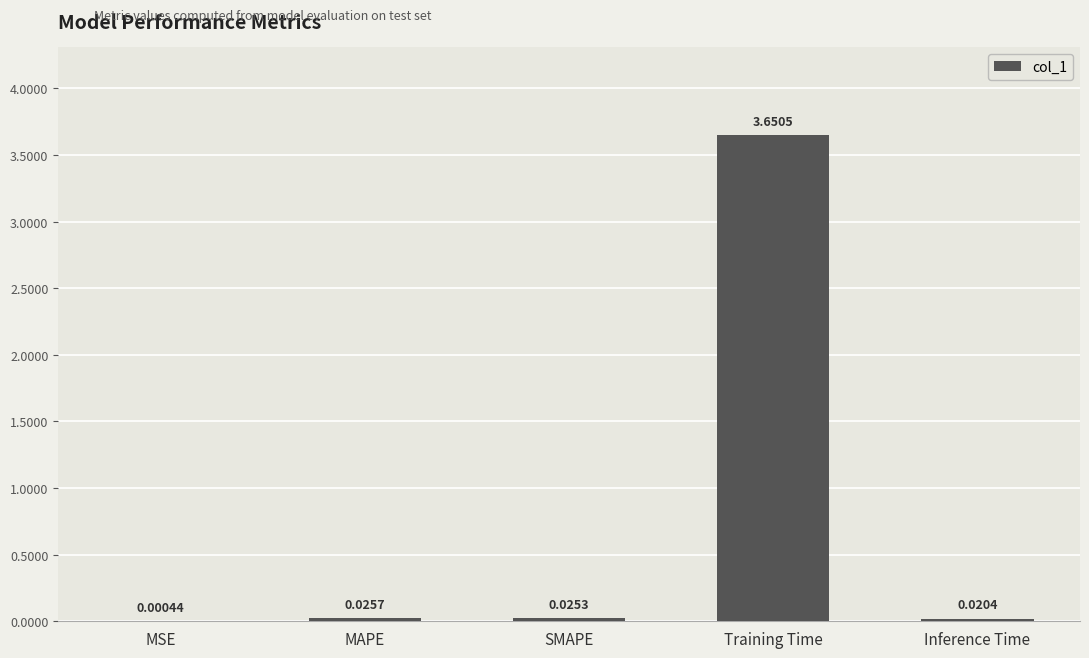

Are the bars grouped side by side (vs. stacked)?

No